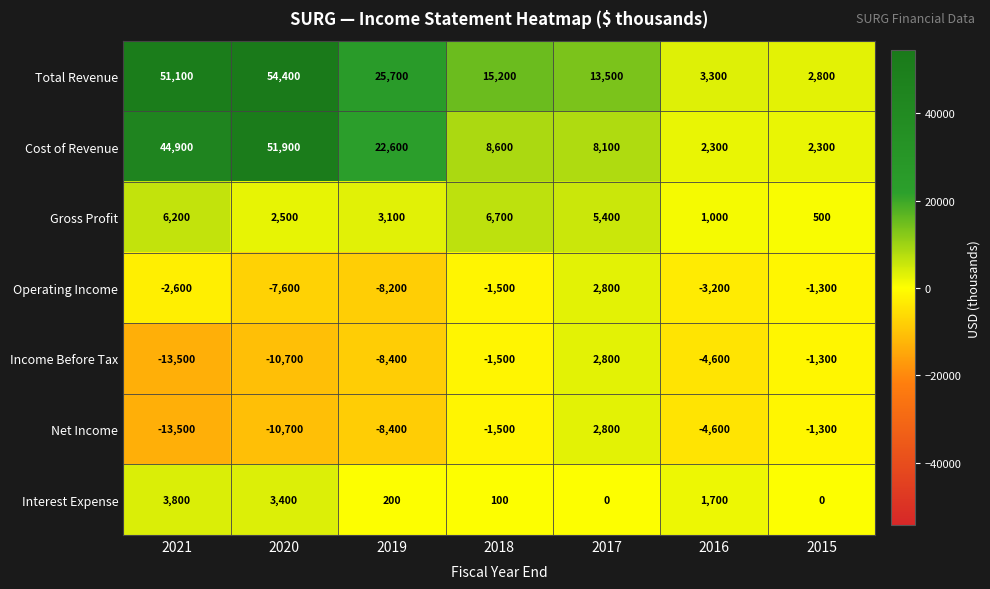

The value of Interest Expense at 2020 is 3400. True or false?

True